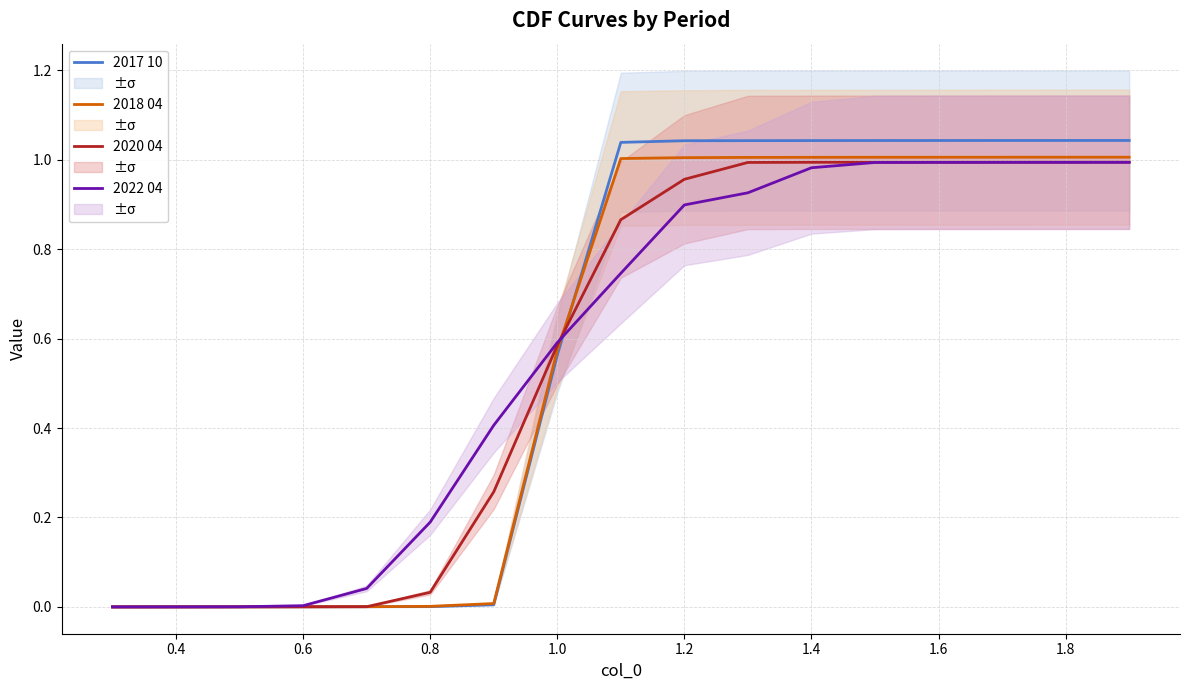

What are all the series names shown in the legend?

2017 10, 2018 04, 2020 04, 2022 04